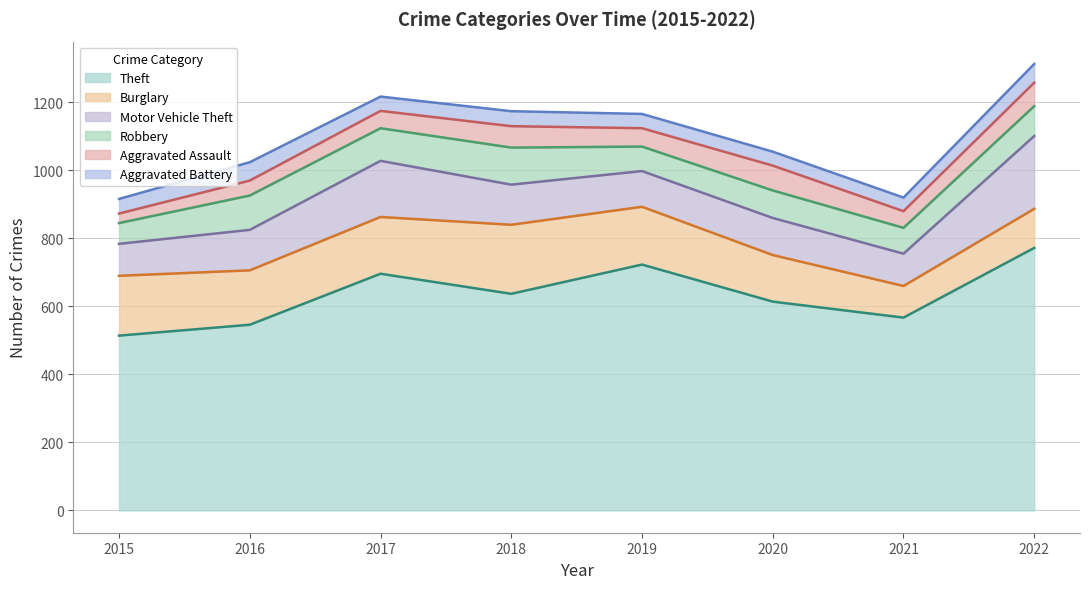

Rank the series at 2021 from highest to lowest value.

Theft, Motor Vehicle Theft, Burglary, Robbery, Aggravated Assault, Aggravated Battery